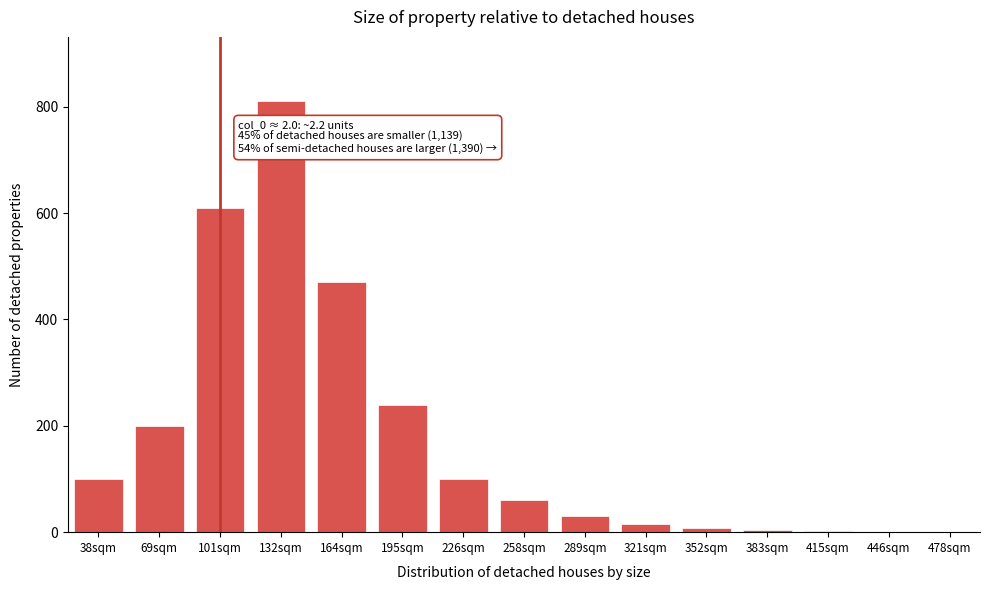

Which category has the highest value across all series?

132sqm